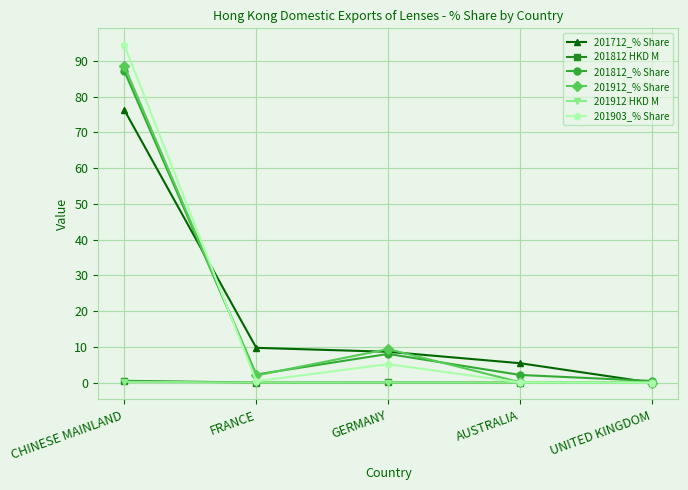

What is the label of the 1st point from the right?

UNITED KINGDOM